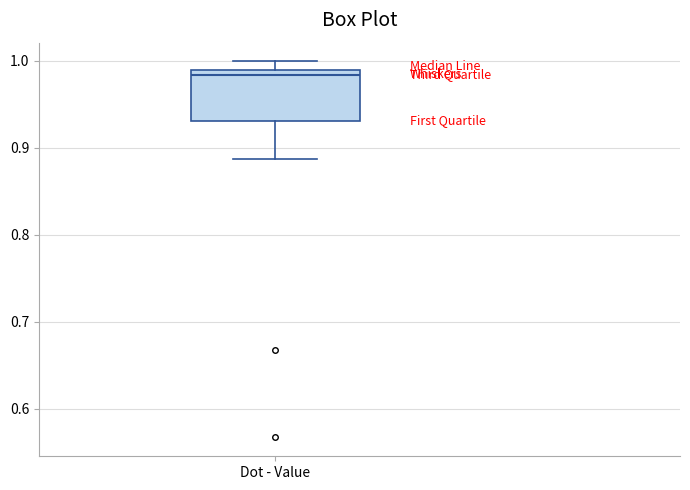

Read this box plot against the y-axis: the position of the median line, the range covered by the box, and the ends of both whiskers. The values are not printed on the chart, so give them approximately, as read against the axis.

median 0.98, box 0.93 to 0.99, whiskers 0.89 to 1.00